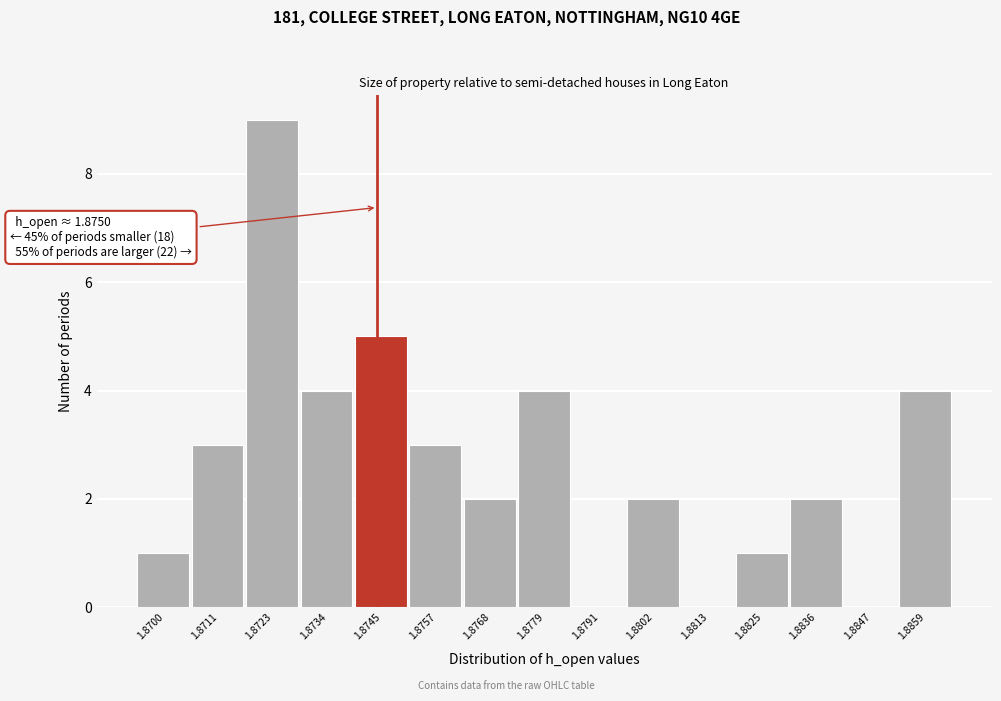

Reading left to right, transcribe all the data shown in this chart.

1.8700=1	1.8711=3	1.8723=9	1.8734=4	1.8745=5	1.8757=3	1.8768=2	1.8779=4	1.8791=0	1.8802=2	1.8813=0	1.8825=1	1.8836=2	1.8847=0	1.8859=4